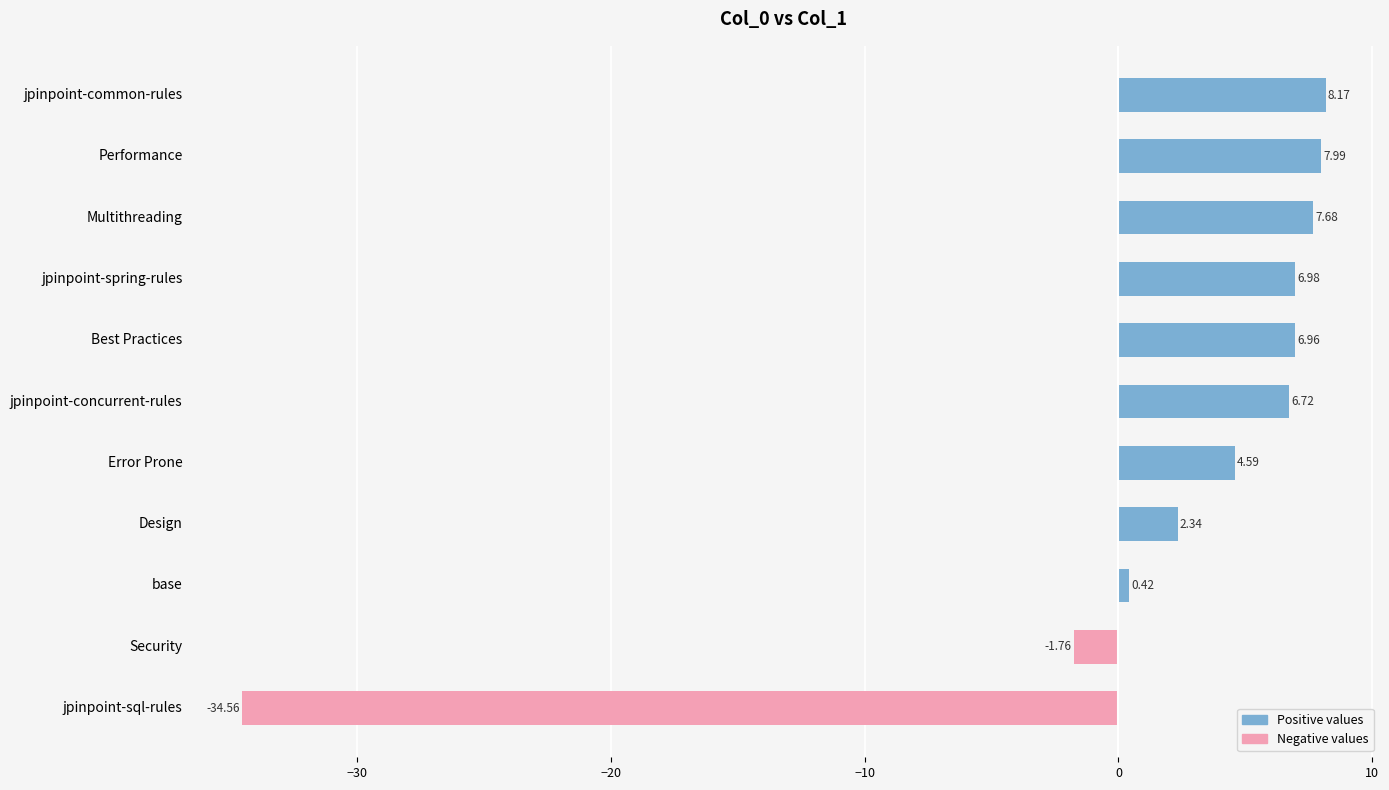

Rank the categories by value from lowest to highest.

jpinpoint-sql-rules, Security, base, Design, Error Prone, jpinpoint-concurrent-rules, Best Practices, jpinpoint-spring-rules, Multithreading, Performance, jpinpoint-common-rules